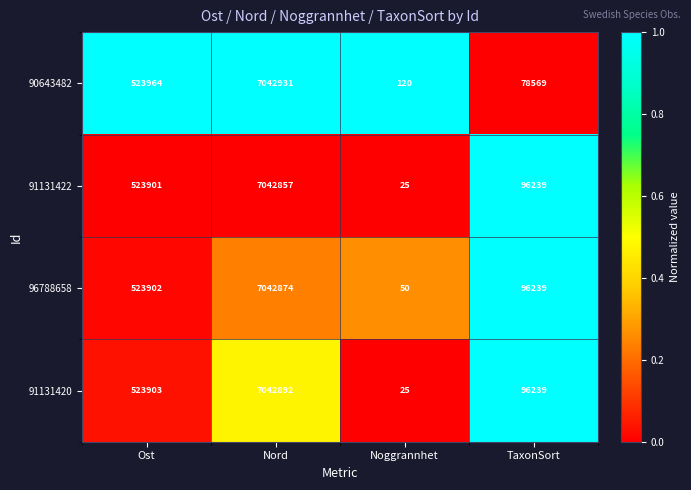

At which label is 96788658 closest to 3521462?

Ost